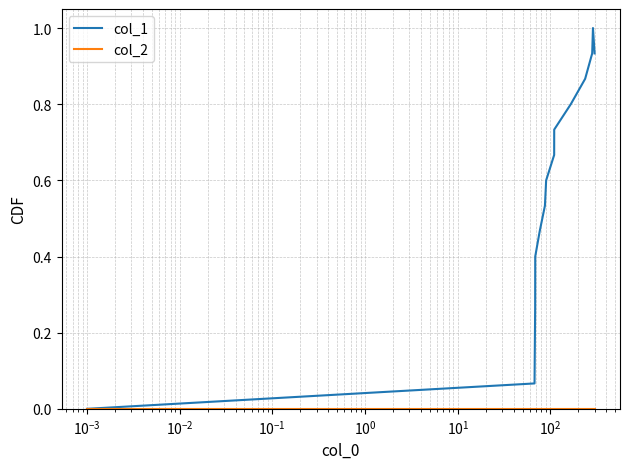

Which series has the largest range (max minus min)?

col_1